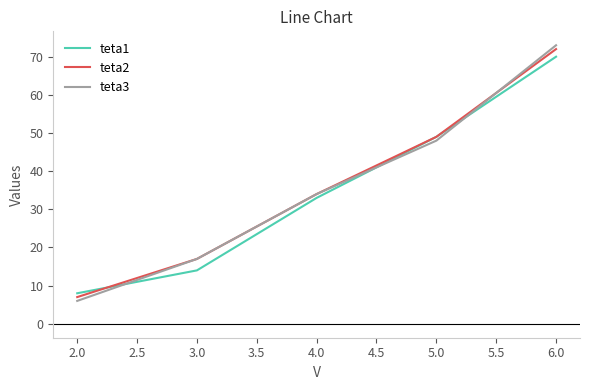

What is the minimum value shown in the chart?

6